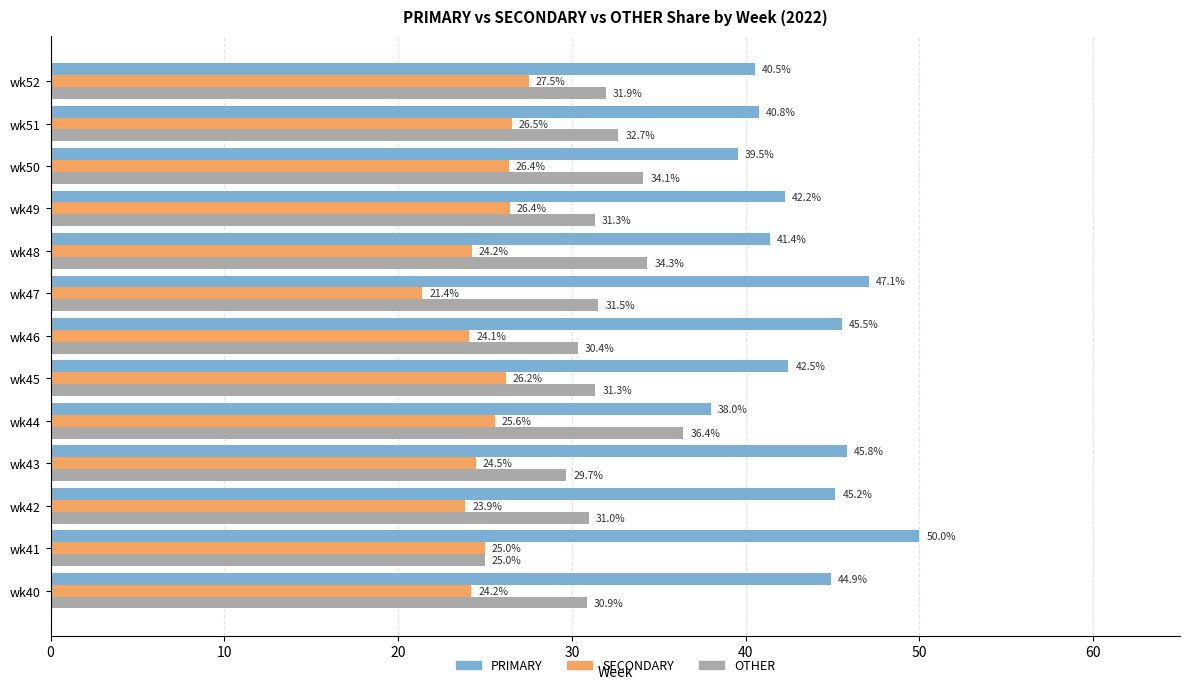

What is the total value across all series at wk47?

100.0